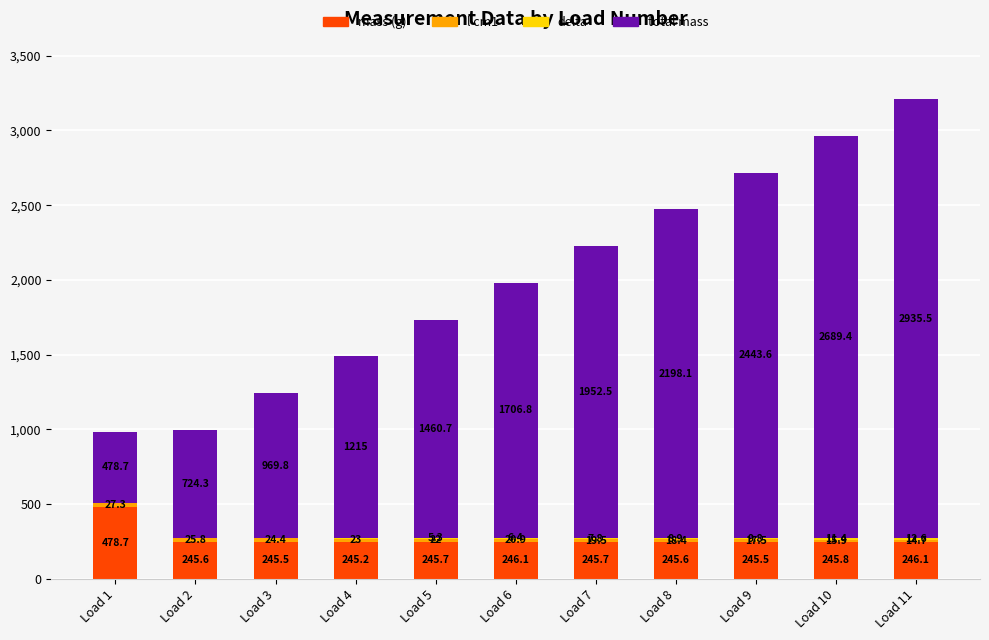

At which category is the sum across all series the highest?

Load 11